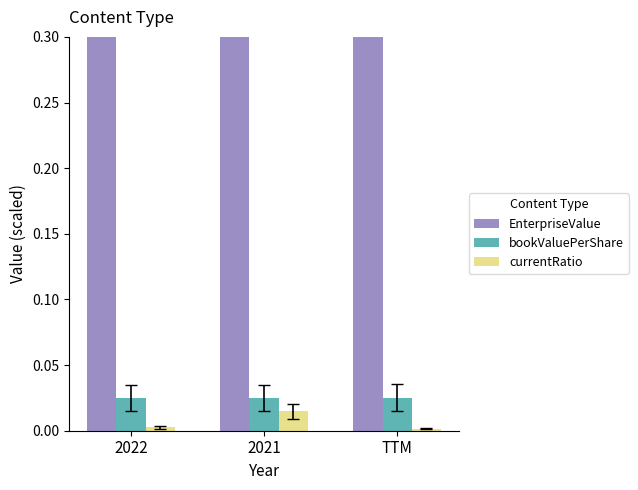

What position from the right is TTM?

1